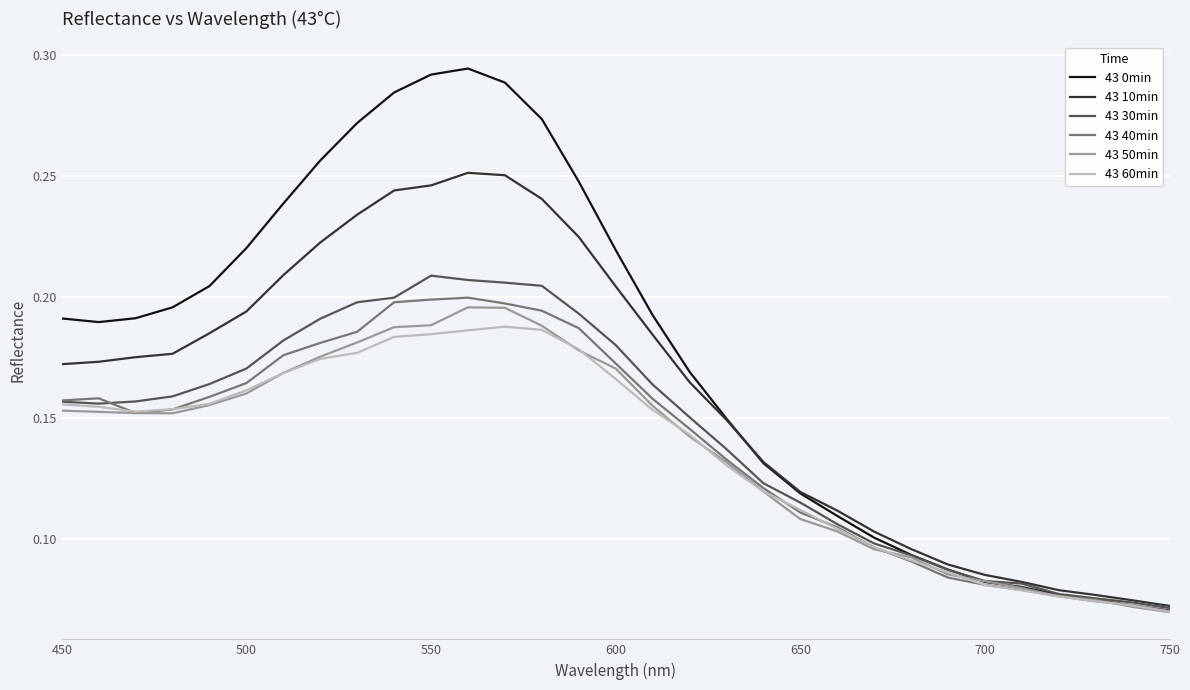

Count the 43 0min values in the range 0 to 1.

31